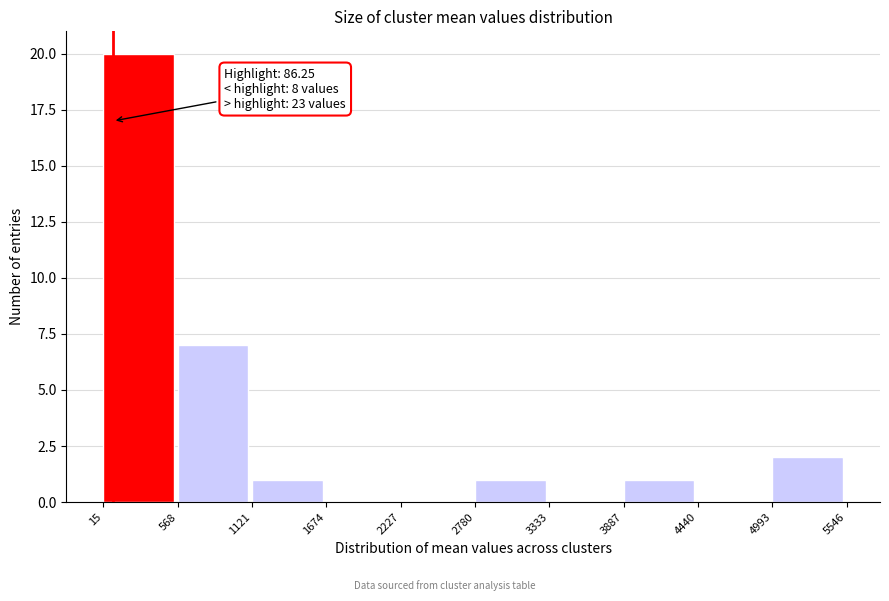

Over which range of the x-axis is the bar tallest?

15 to 568